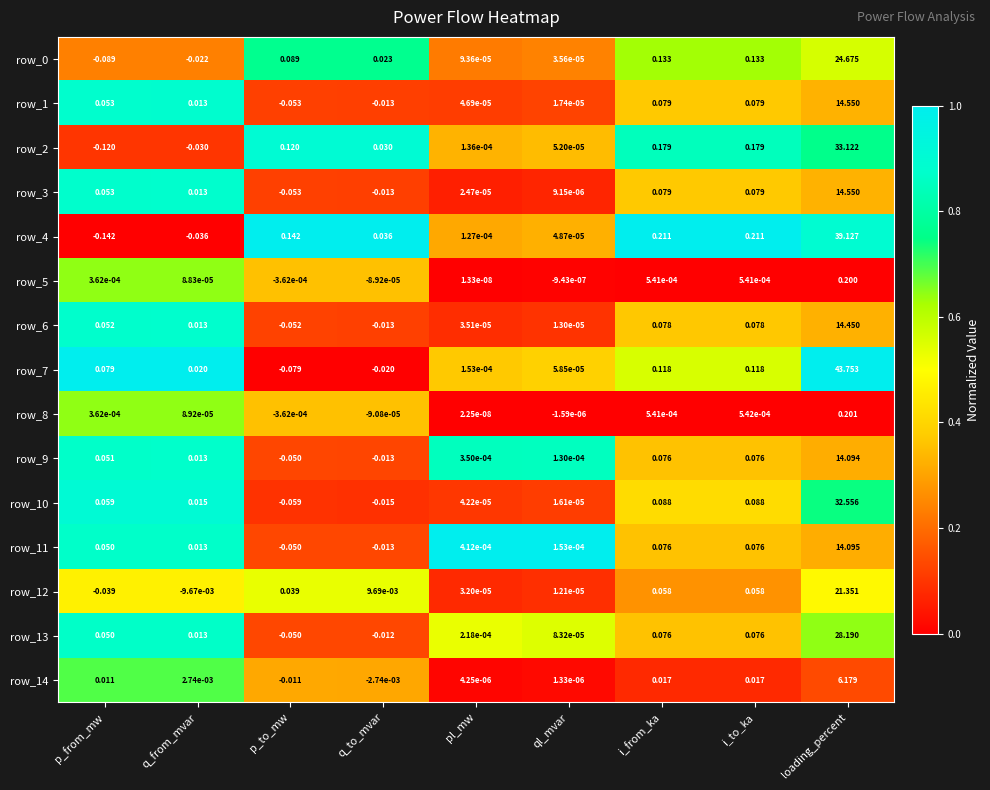

At which category is the sum across all series the highest?

loading_percent